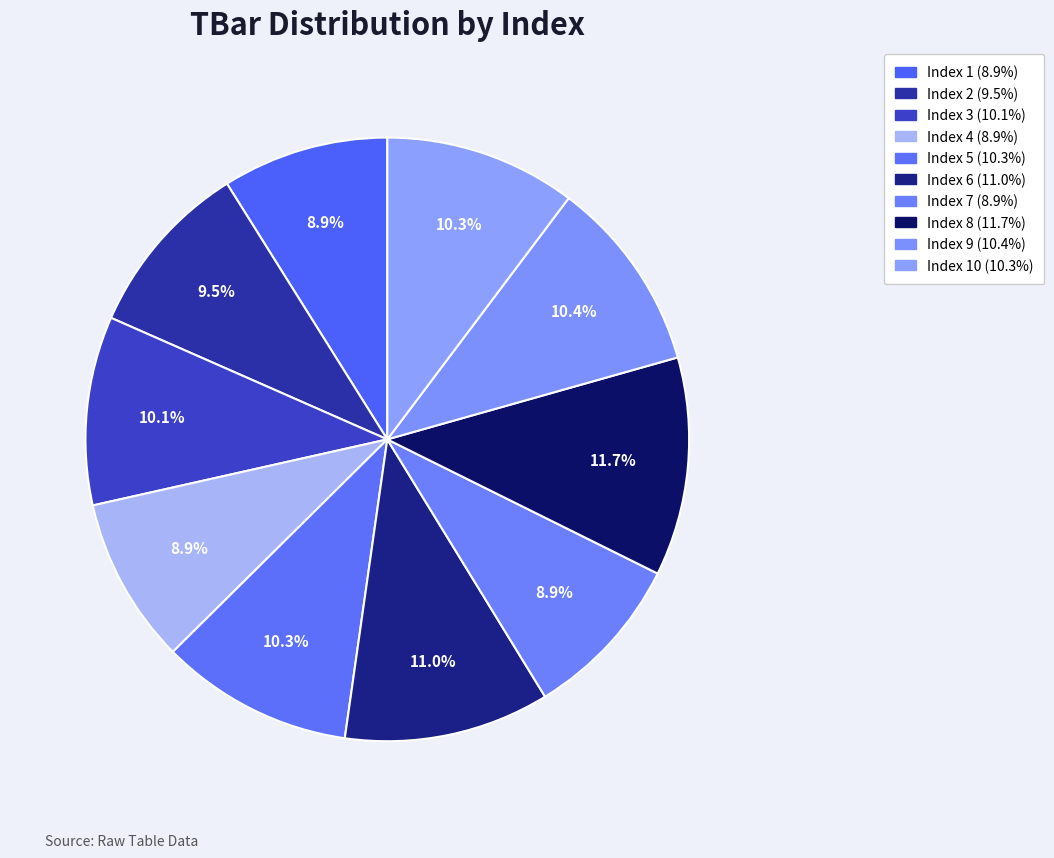

Which slice is the largest?

8